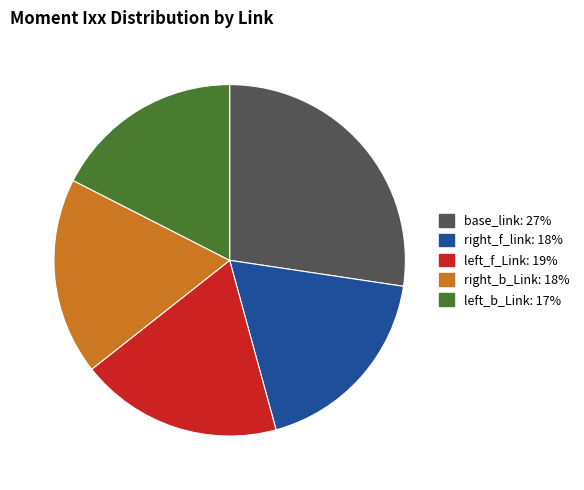

Does left_f_Link account for over 50% of the chart?

No